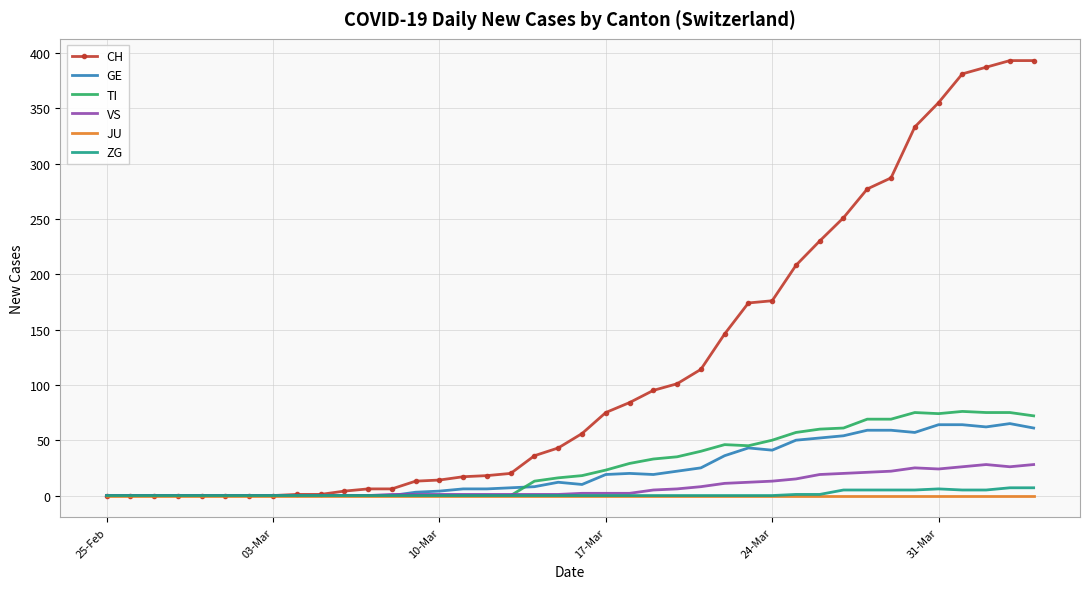

How many categories are shown in the chart?

40